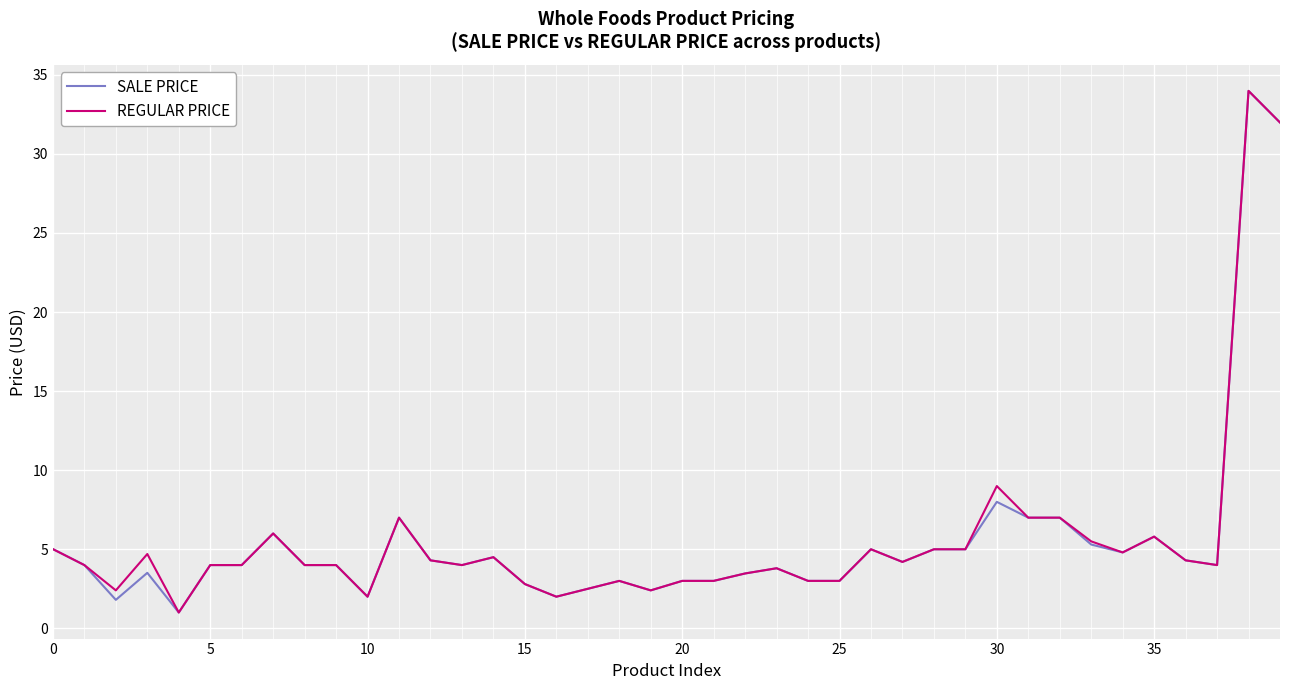

How many series are shown in this chart?

2